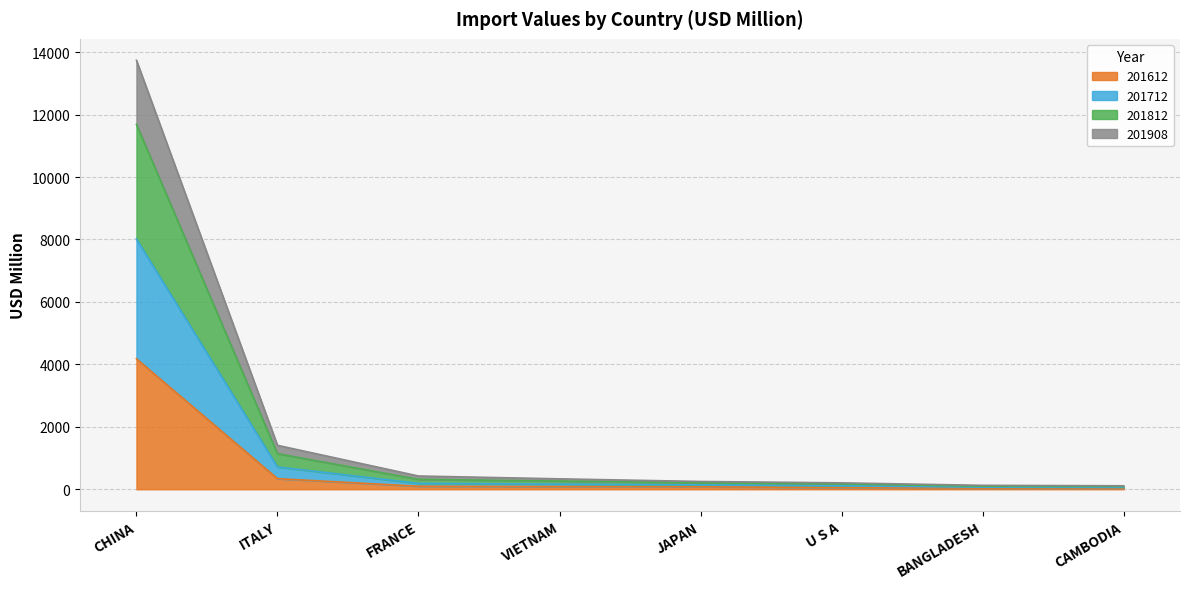

What is the label of the 4th point from the right?

JAPAN